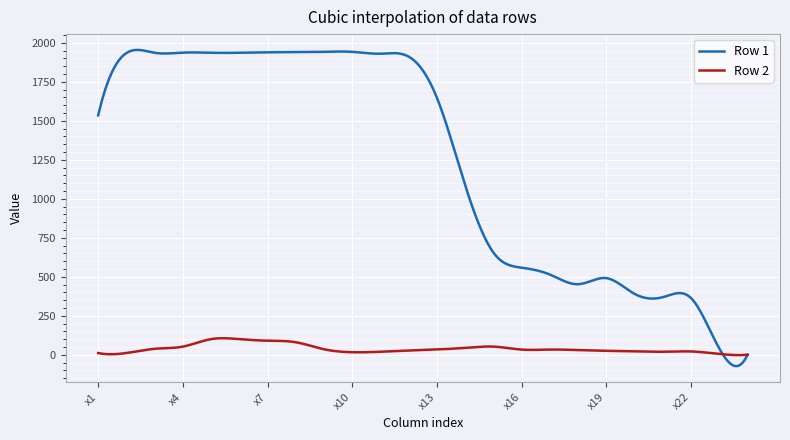

List the series in order of their peak value, lowest first.

Row 2, Row 1